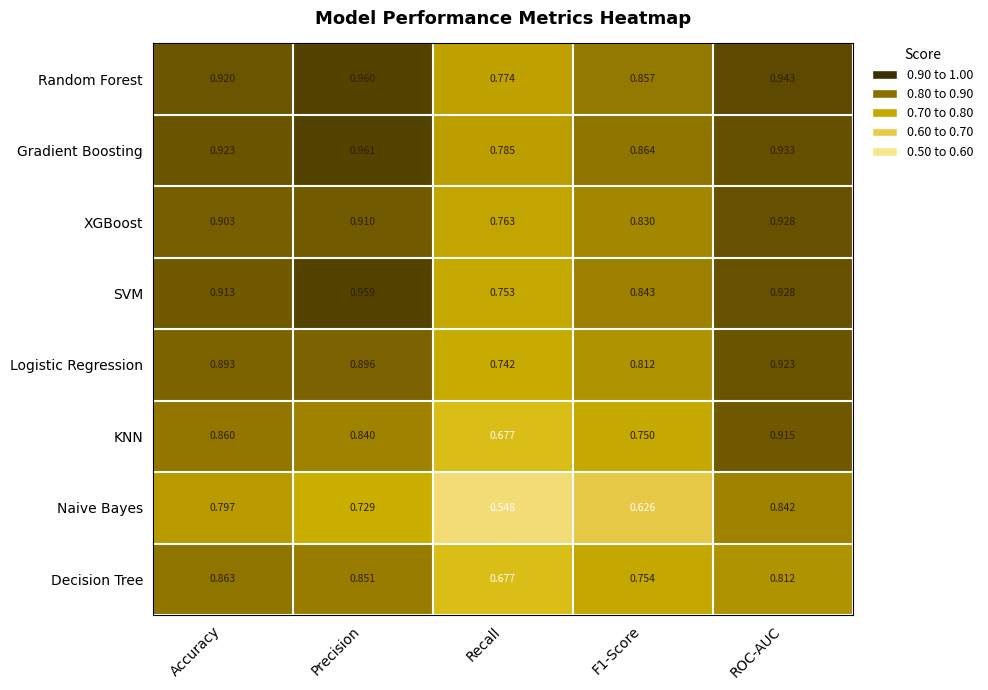

Which label corresponds to the largest value in the chart?

Precision